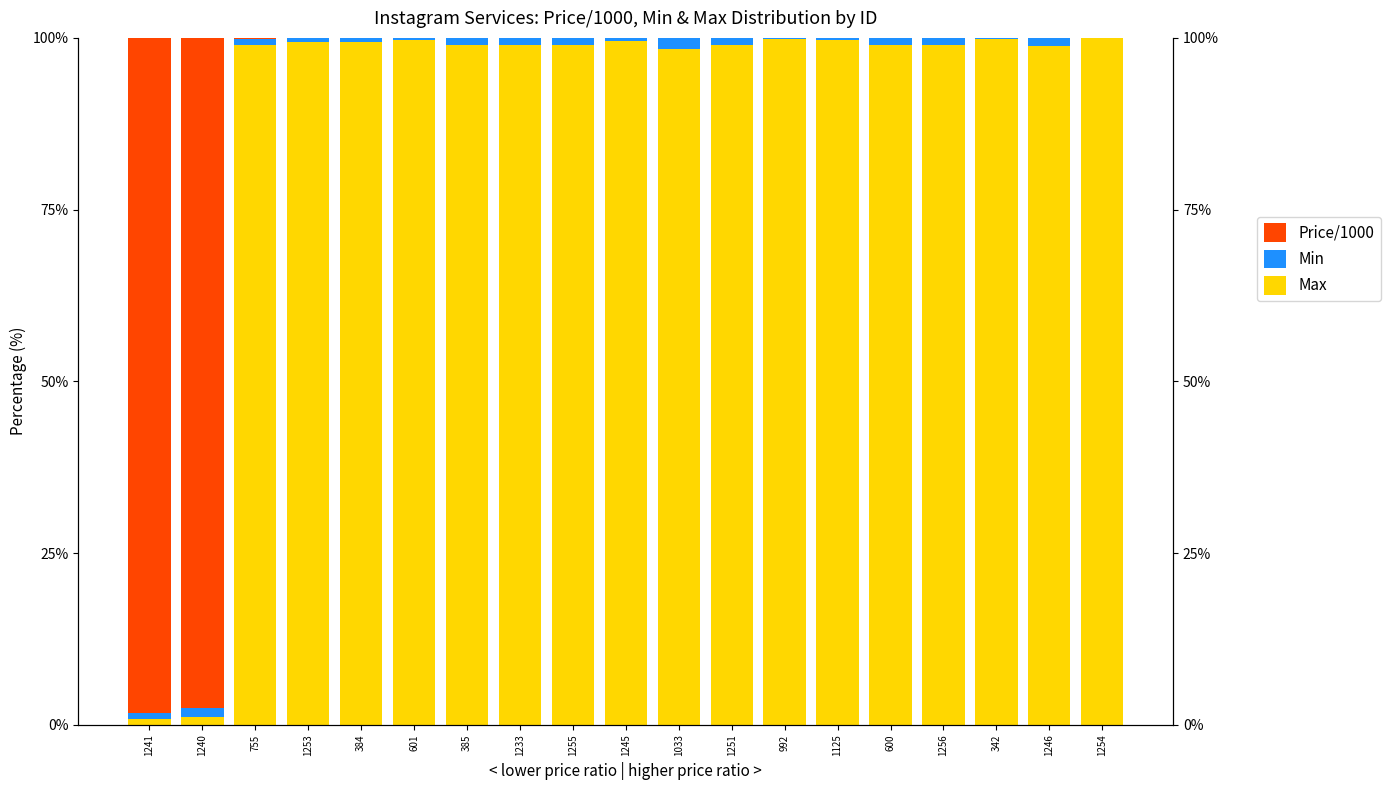

Reading right to left, transcribe all the data shown in this chart.

Max: 1254=100.0	1246=98.8	342=99.8	1256=99.0	600=99.0	1125=99.7	992=99.9	1251=99.0	1033=98.3	1245=99.6	1255=99.0	1233=99.0	385=99.0	601=99.7	384=99.5	1253=99.5	755=98.9	1240=1.2	1241=0.9
Min: 1254=0.0	1246=1.2	342=0.2	1256=1.0	600=1.0	1125=0.2	992=0.1	1251=1.0	1033=1.6	1245=0.4	1255=1.0	1233=1.0	385=1.0	601=0.2	384=0.5	1253=0.5	755=1.0	1240=1.2	1241=0.9
Price/1000: 1254=0.0	1246=0.0	342=0.0	1256=0.0	600=0.0	1125=0.0	992=0.0	1251=0.0	1033=0.0	1245=0.0	1255=0.0	1233=0.0	385=0.0	601=0.0	384=0.0	1253=0.0	755=0.1	1240=97.6	1241=98.3